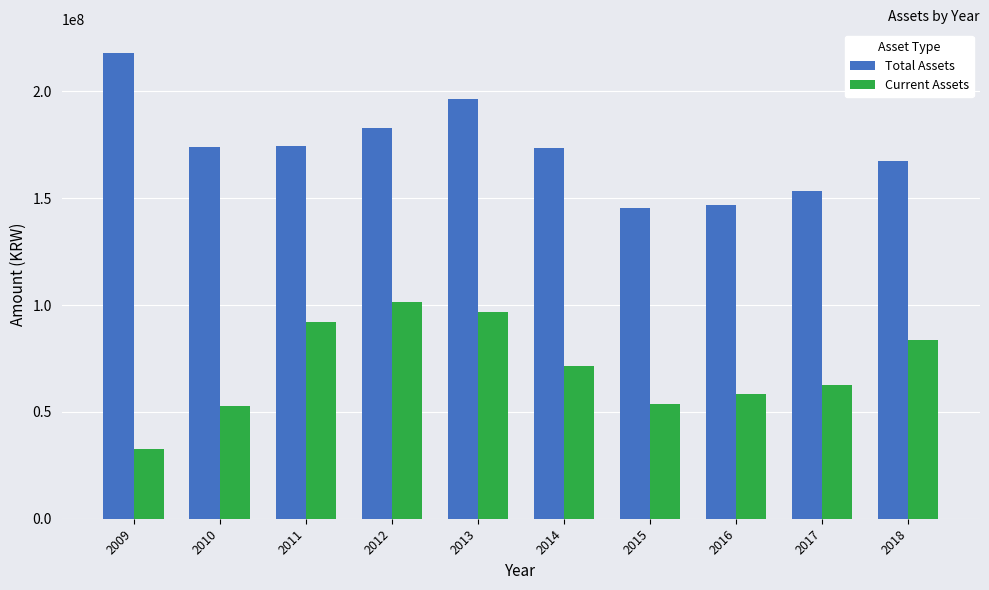

Which series has the largest total across all categories?

Total Assets